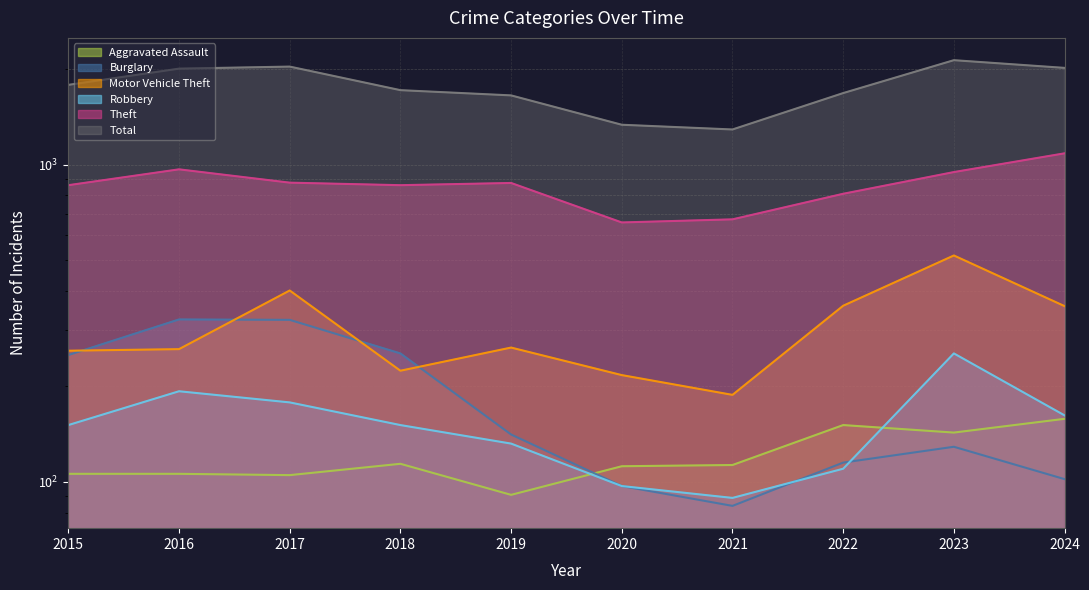

What is the difference between the Aggravated Assault values at 2018 and 2022?

37